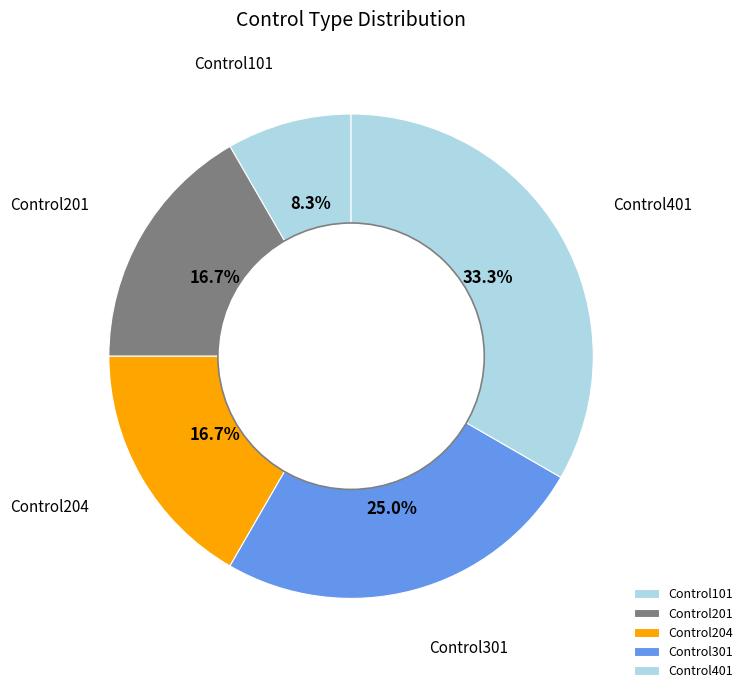

Count the number of slices in the pie.

5